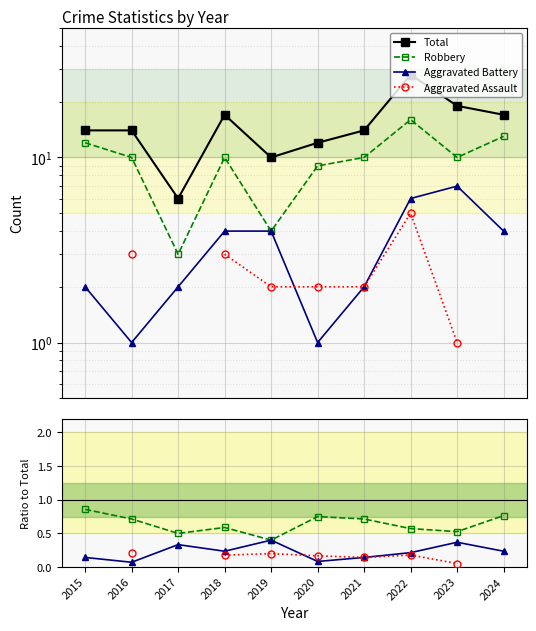

How many lines are shown in the chart?

4